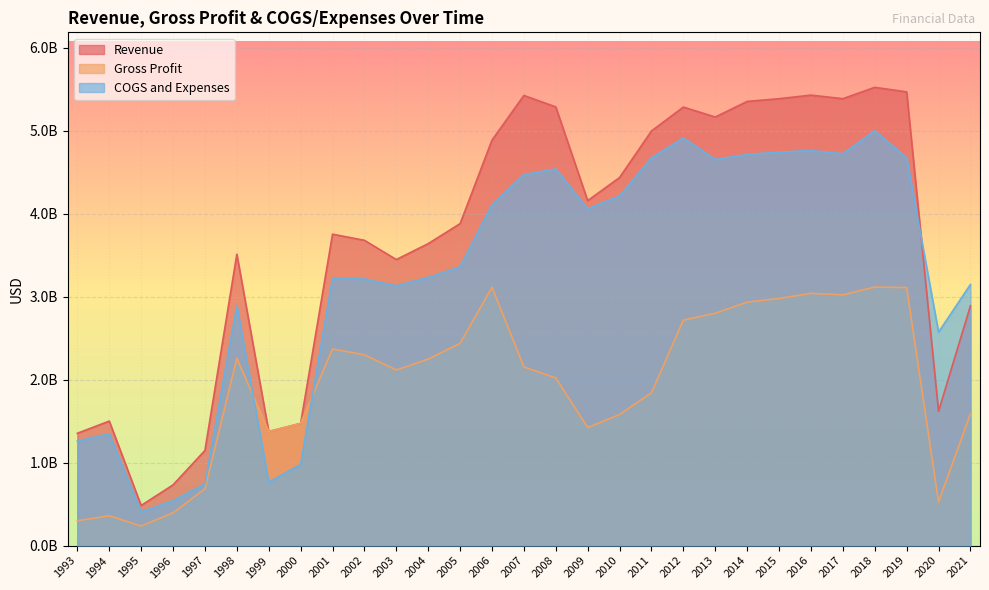

At 2011, list the series in order from smallest to largest.

Gross Profit, COGS and Expenses, Revenue